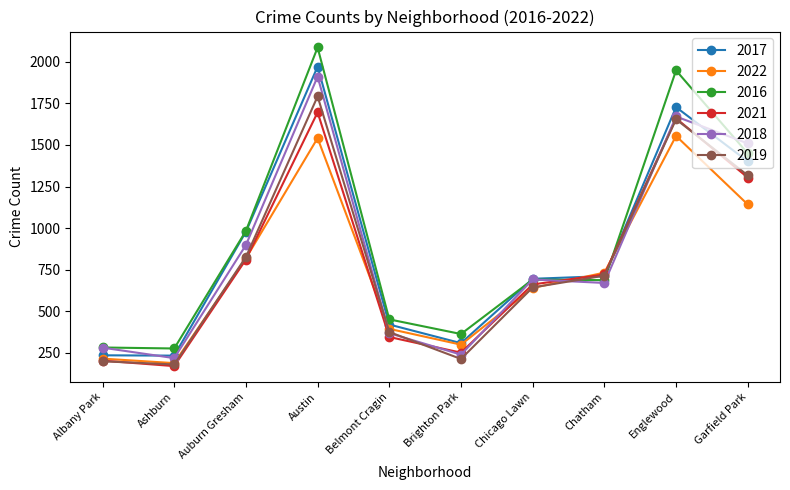

The value of 2016 at Chatham is 687. True or false?

True